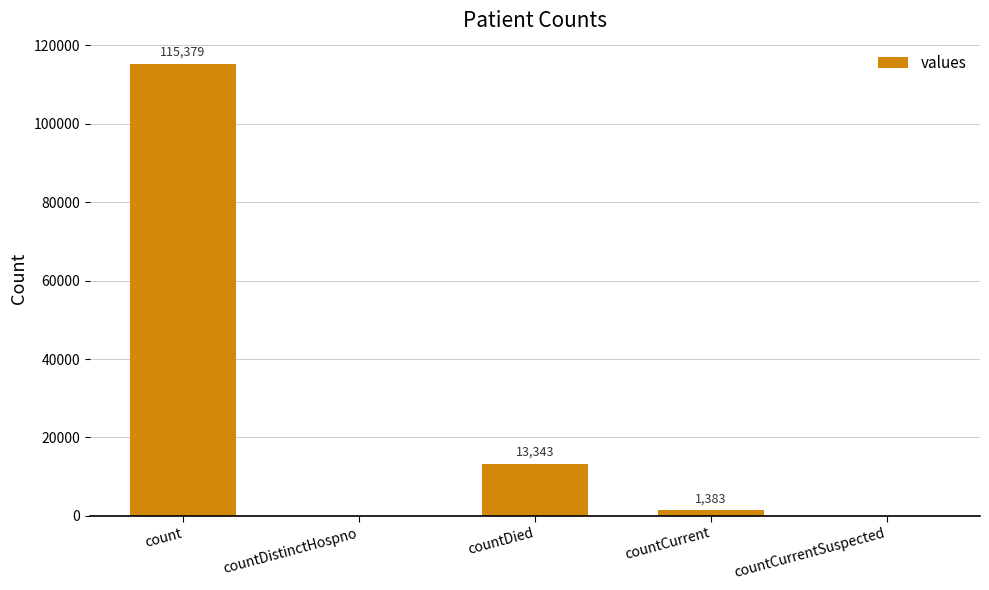

Reading right to left, extract all data points from this chart.

0	1383	13343	0	115379